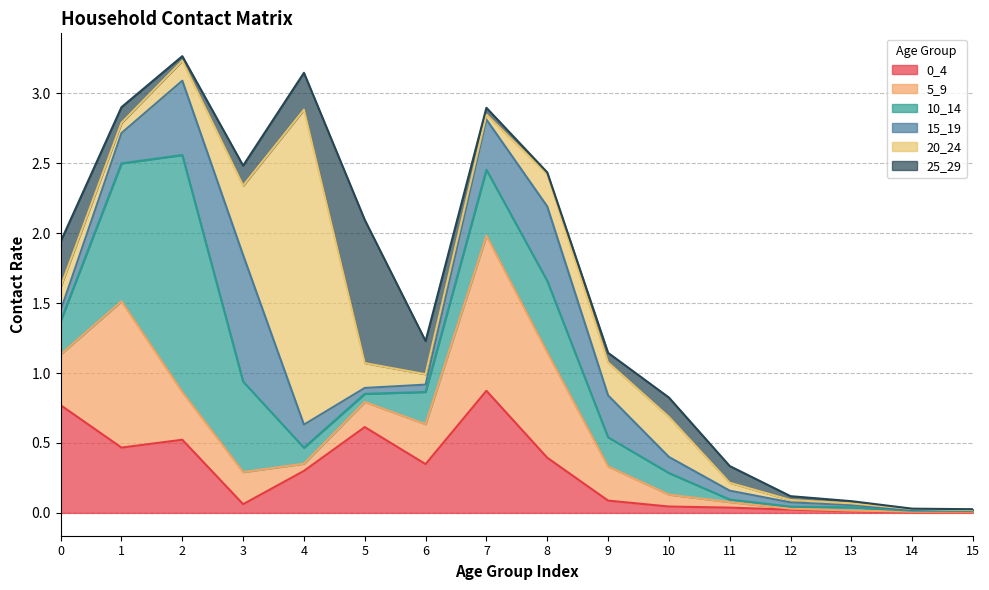

Where is the first local minimum for 10_14?

5